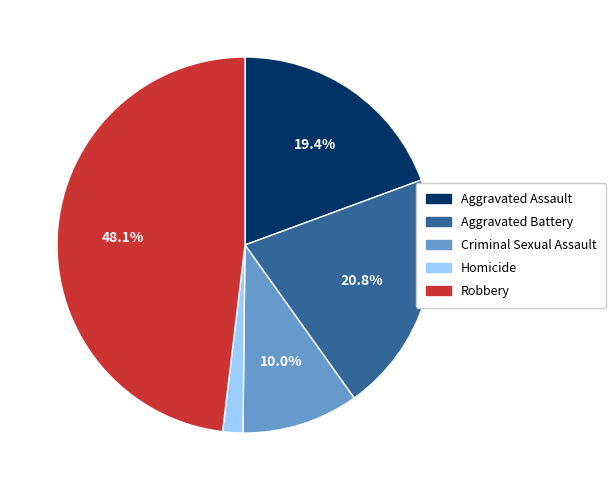

To the nearest percent, what is the average slice percentage?

20%